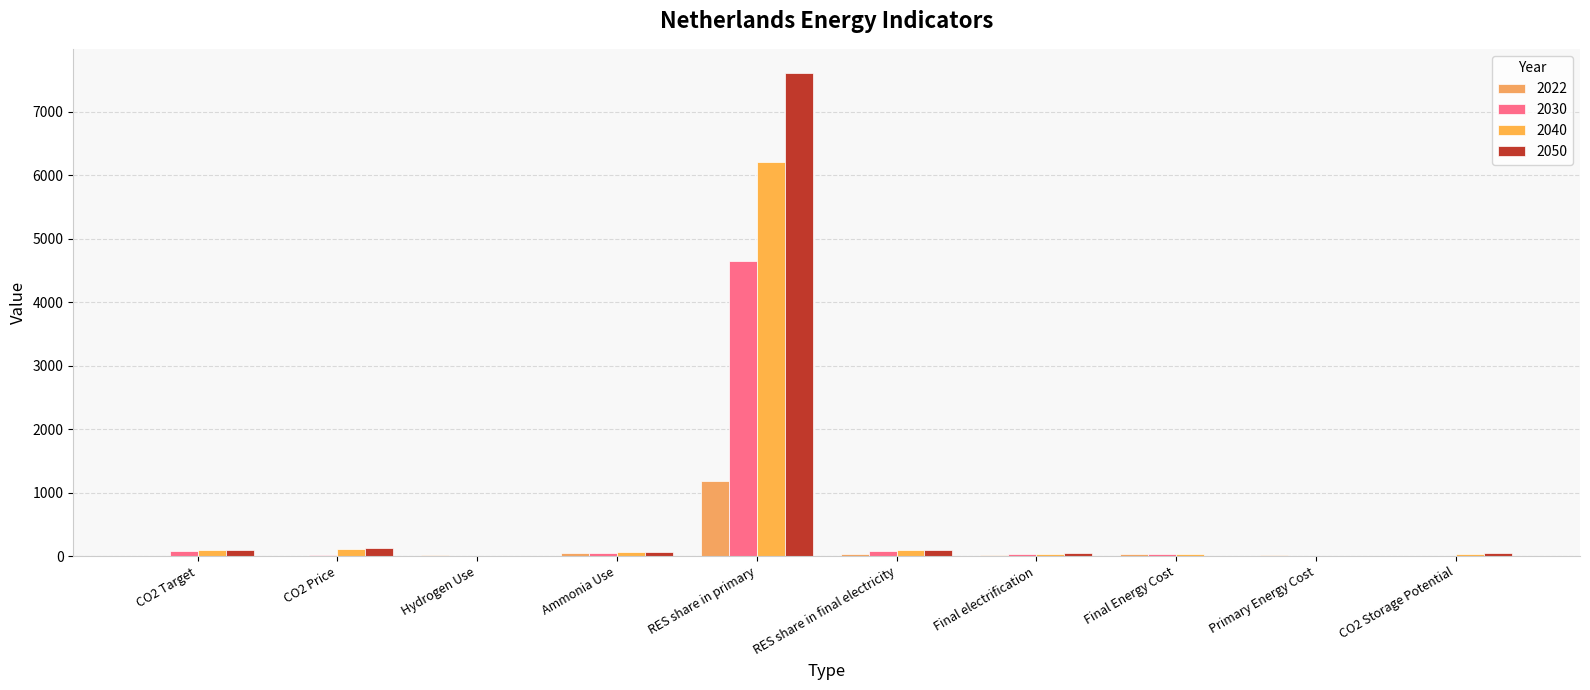

List the series in order of their peak value, lowest first.

2022, 2030, 2040, 2050